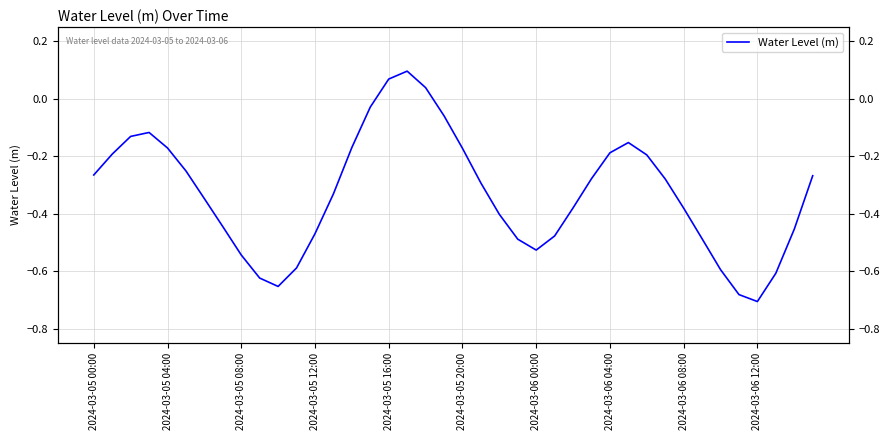

How many lines are shown in the chart?

1